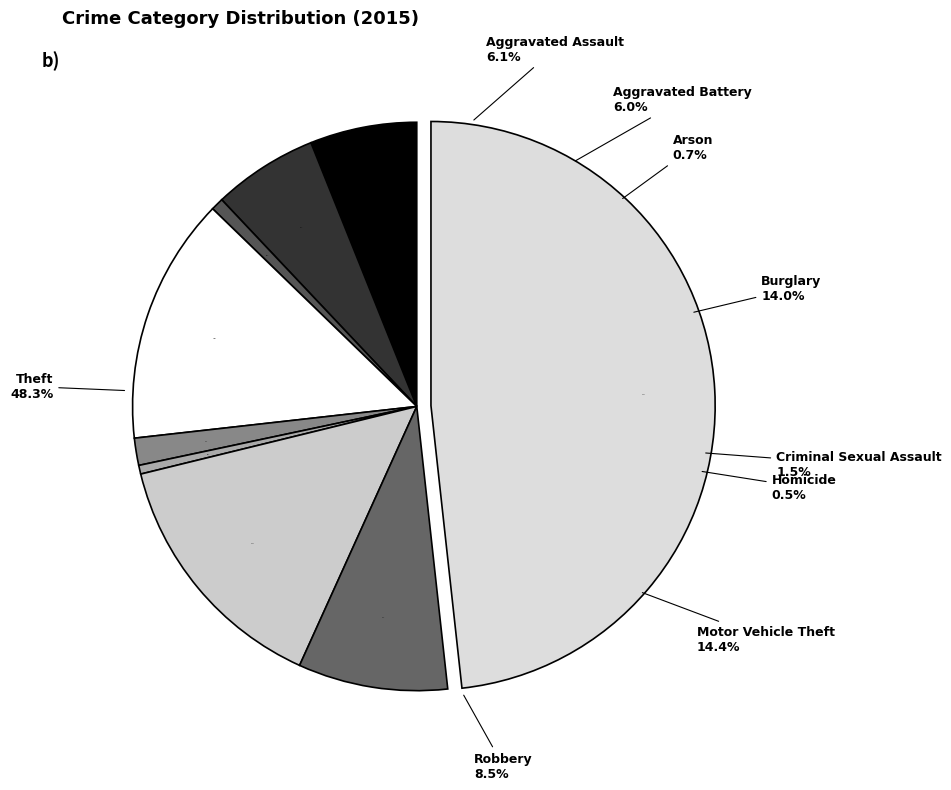

To the nearest percent, what is the difference between the Motor Vehicle Theft and Arson slice percentages?

14%